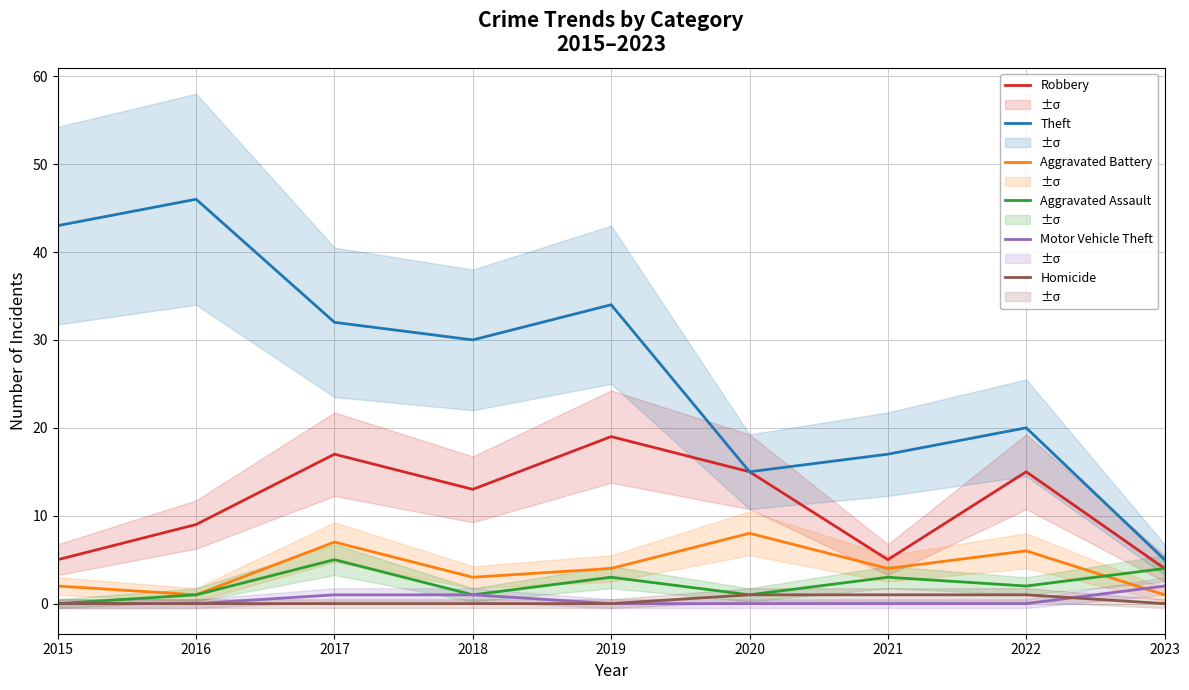

Does the chart have visible grid lines?

Yes